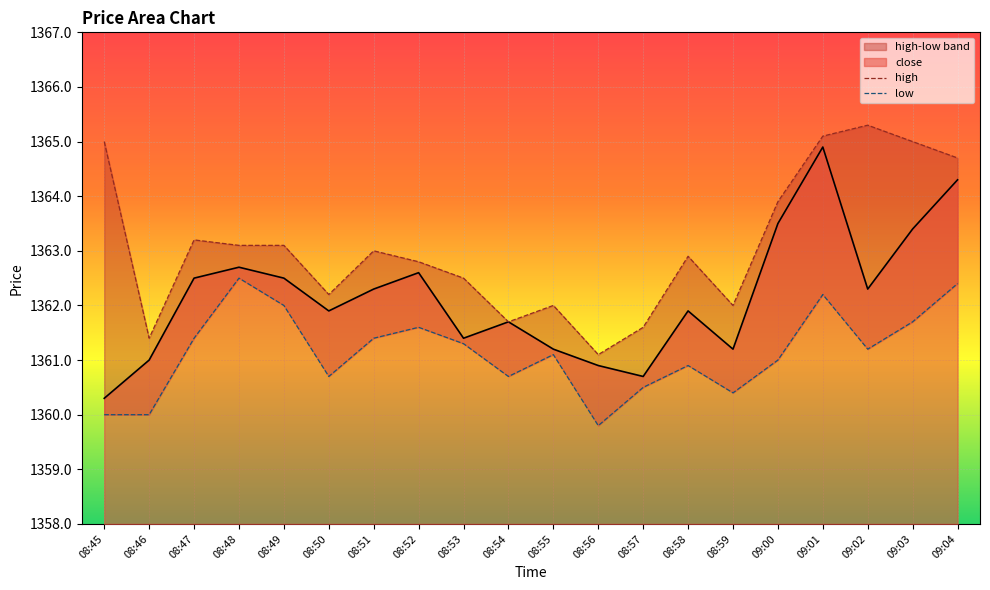

At which category does close reach its first local valley?

08:50